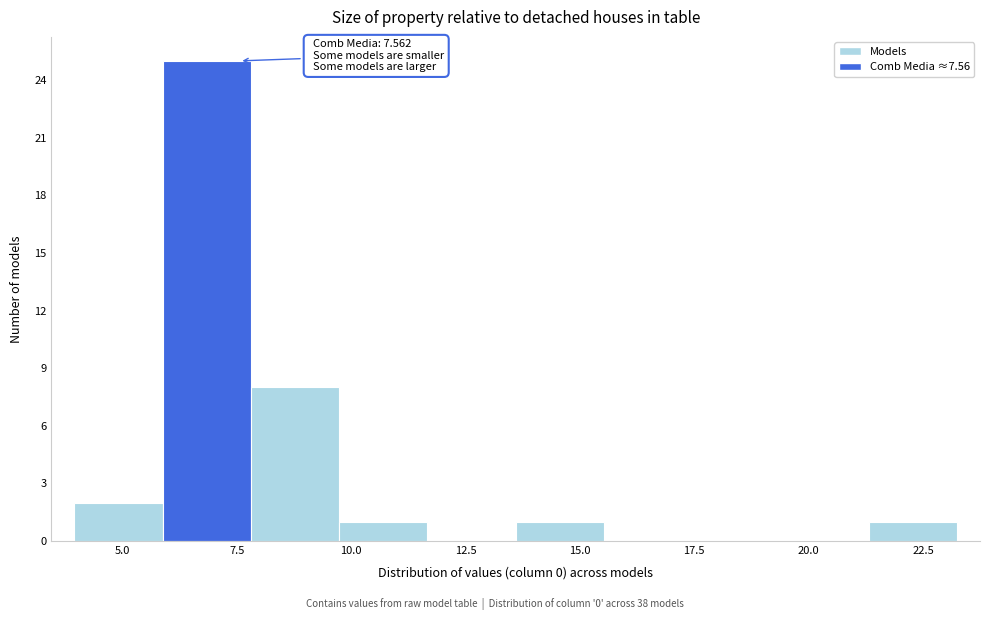

Around what value on the x-axis is the tallest bar? Give the approximate position of its centre, as read against the axis.

7.0